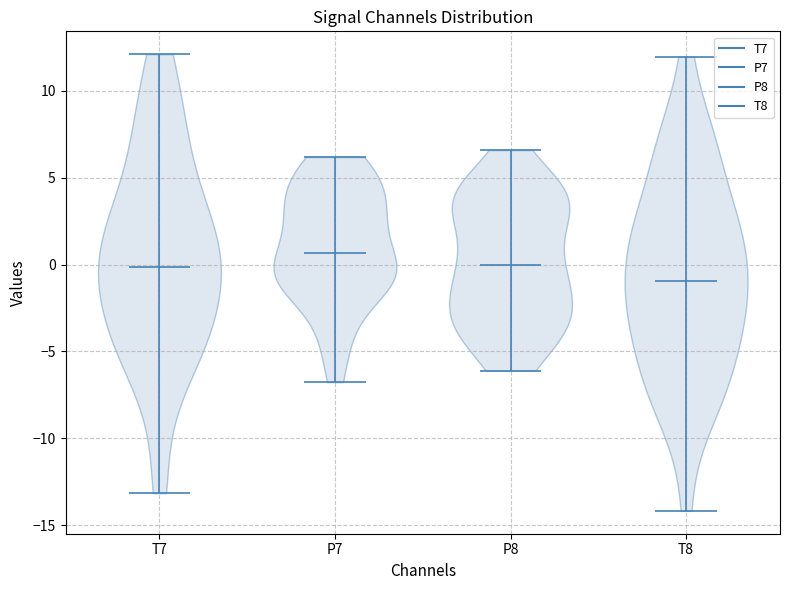

Reading left to right, read every violin against the y-axis: where its median line is, and the lowest and highest points it reaches. The values are not printed on the chart, so give them approximately, as read against the axis.

T7: median line 0.0, lowest point -13.0, highest point 12.0
P7: median line 0.5, lowest point -7.0, highest point 6.0
P8: median line 0.0, lowest point -6.0, highest point 6.5
T8: median line -1.0, lowest point -14.0, highest point 12.0